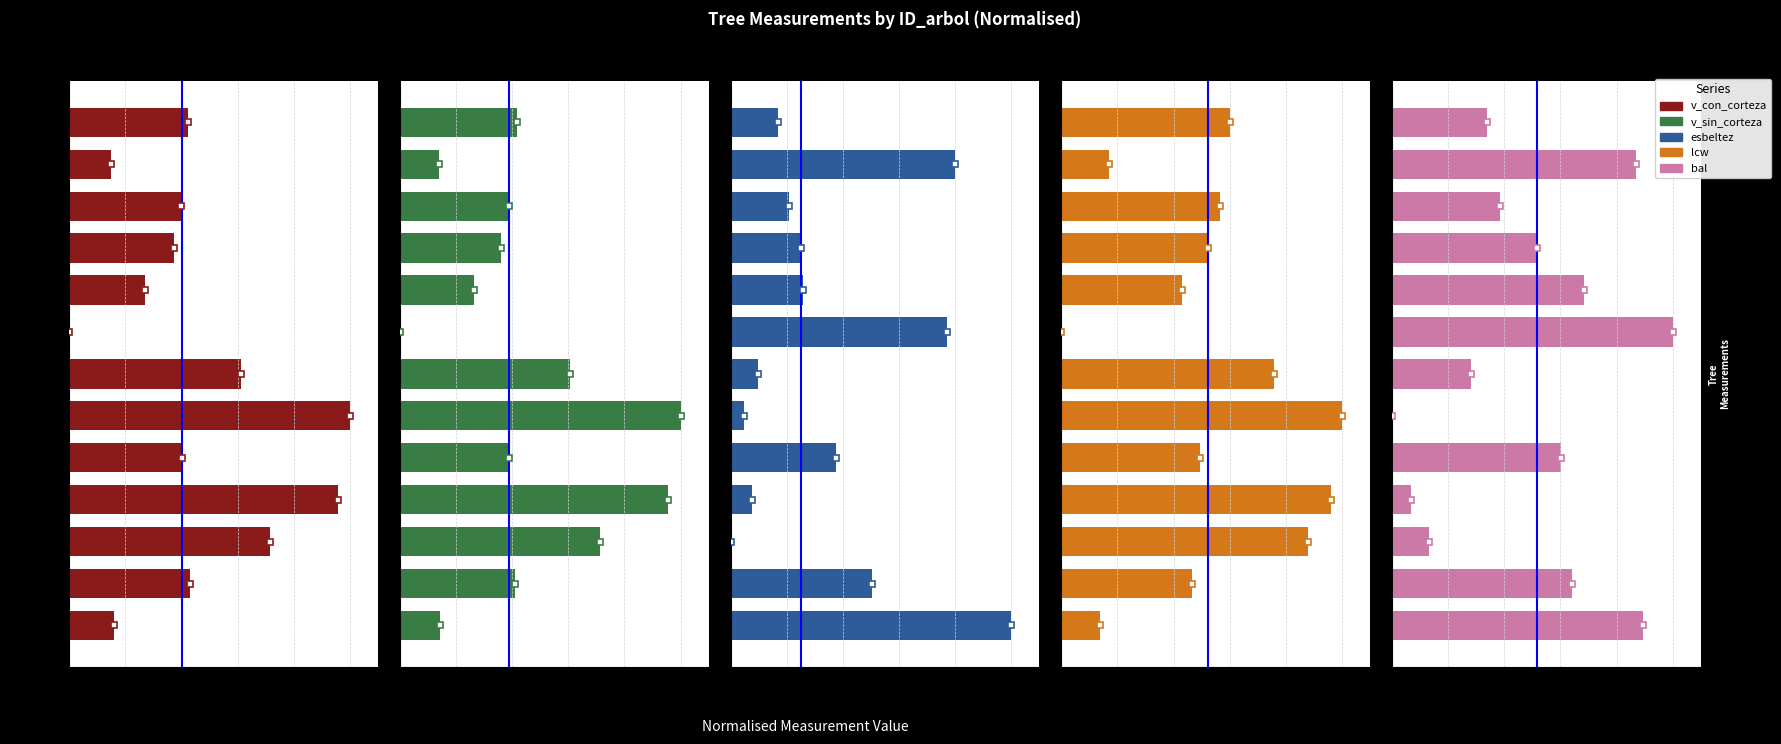

Is it true that lcw equals 0.6 at 0.2?

False